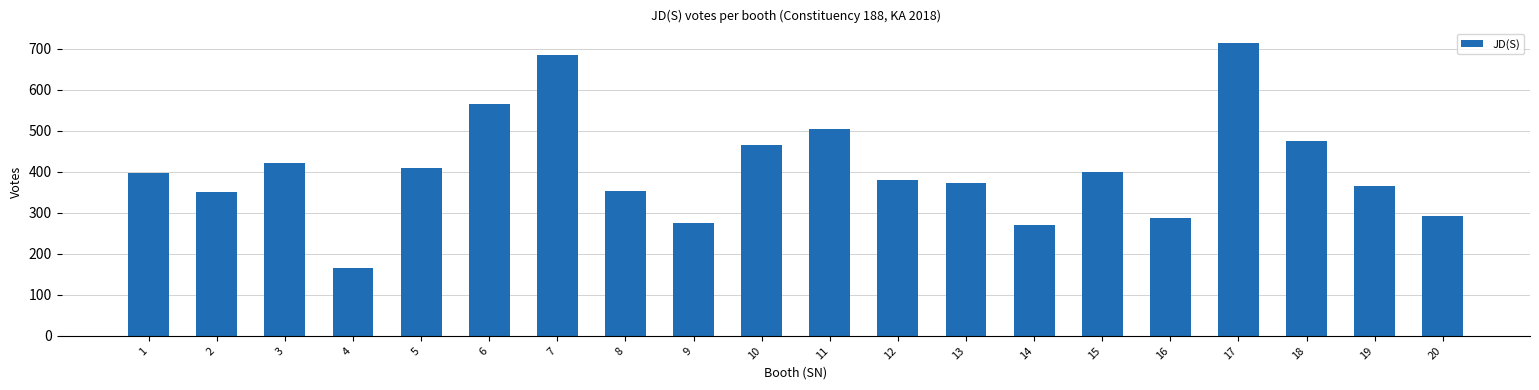

Is it true that the value at 9 is 448?

False